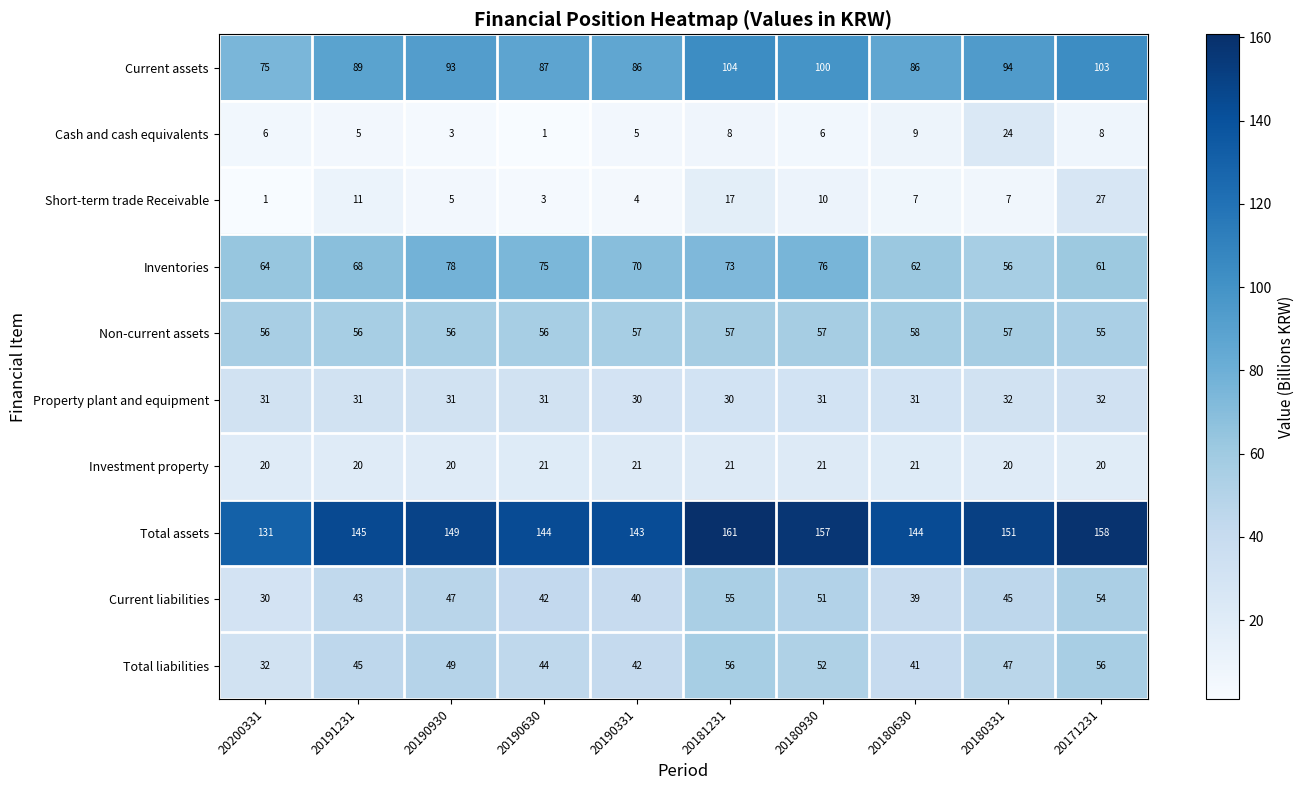

Count the number of data series in this chart.

10